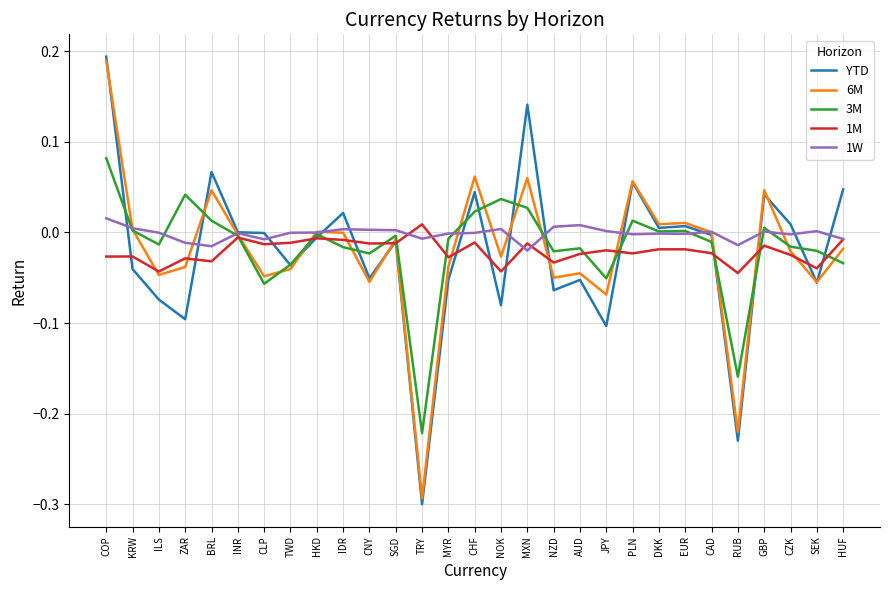

Where does the 1M series first go above 0?

TRY